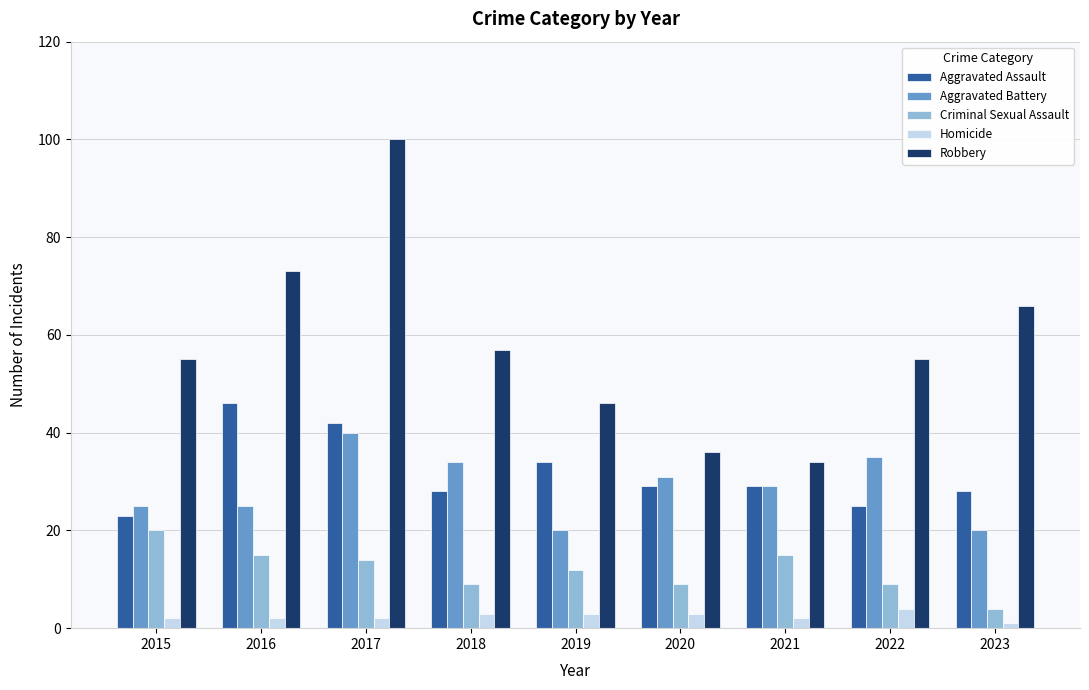

What is the greatest value displayed?

100